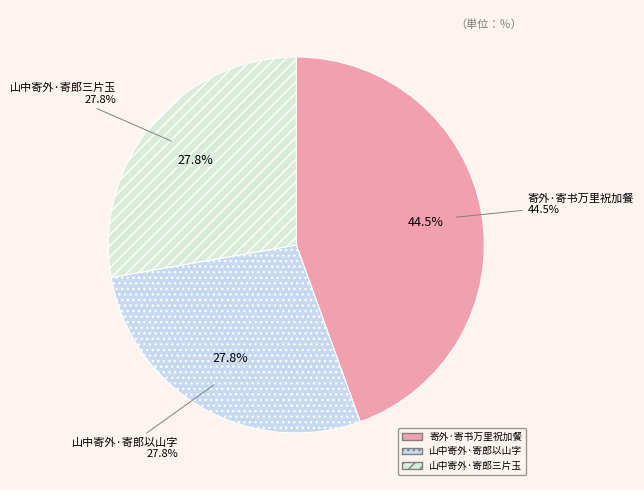

To the nearest percent, what percentage of the pie is 山中寄外·寄郎三片玉?

28%